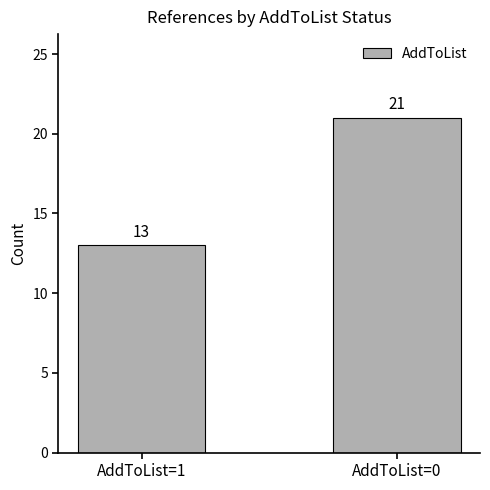

Reading right to left, transcribe all the data shown in this chart.

21	13